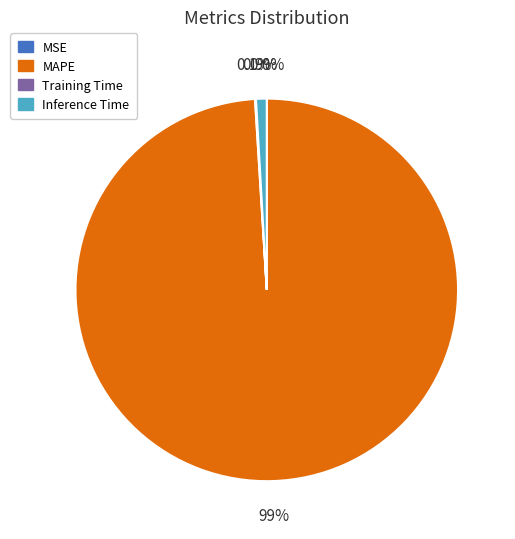

What is the largest slice in the pie chart?

MAPE